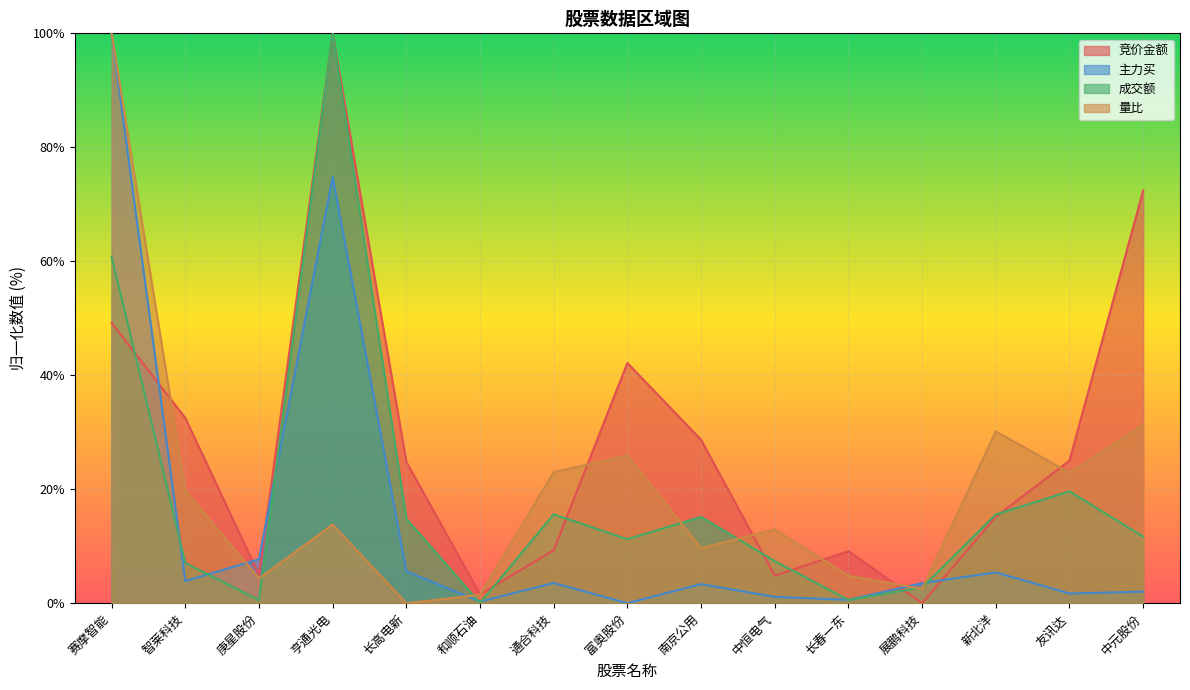

Which series has the widest spread of values?

竞价金额